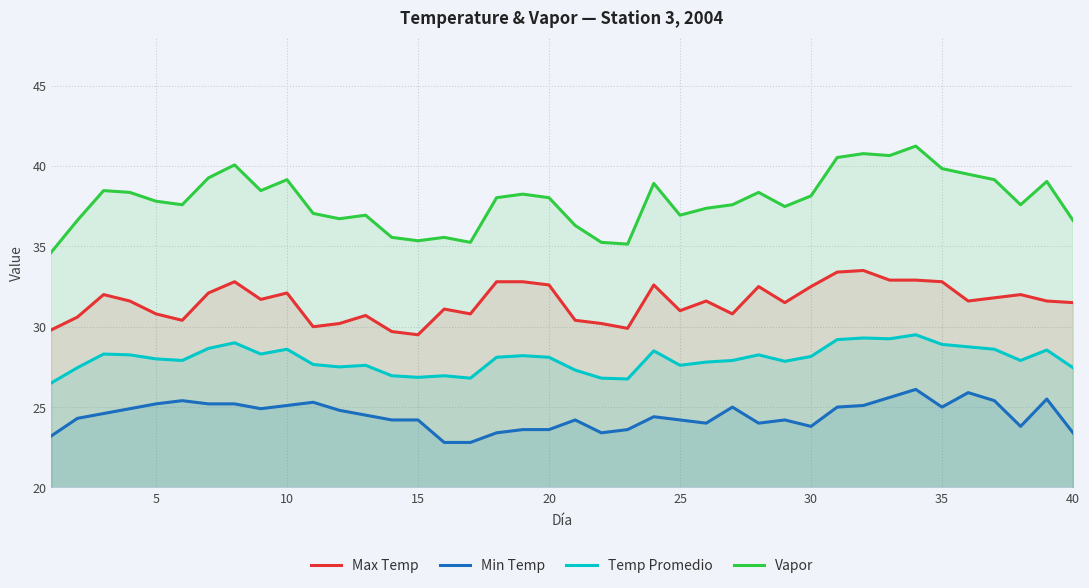

True or false: Temp Promedio and Vapor cross at least once.

False